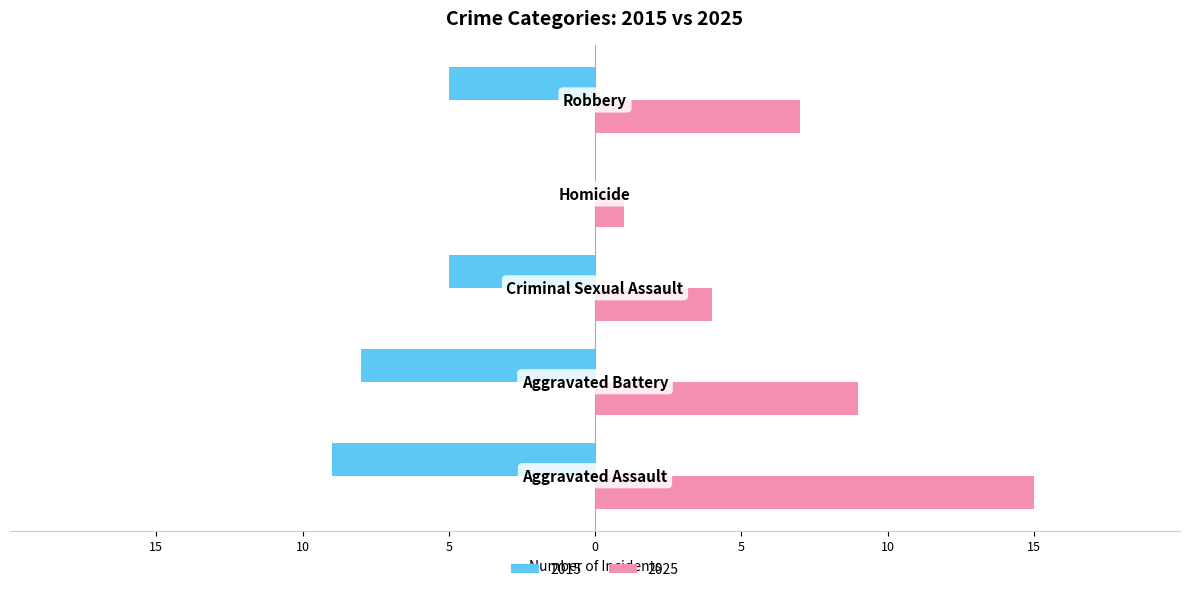

What are all the series names shown in the legend?

2015, 2025